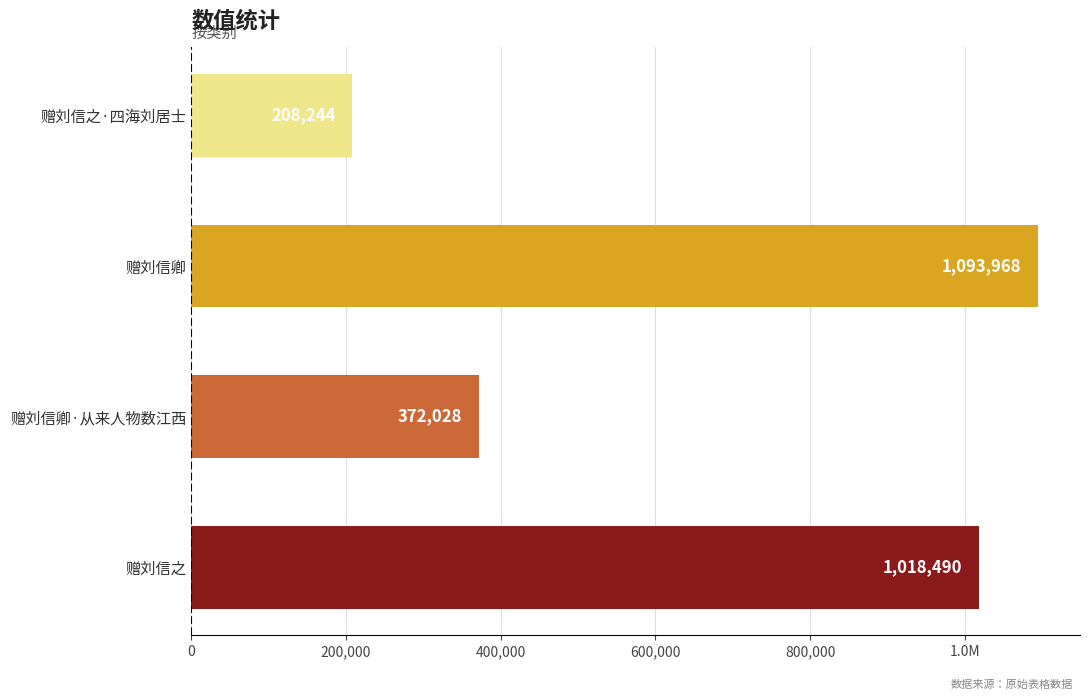

Does the chart contain any negative values?

No